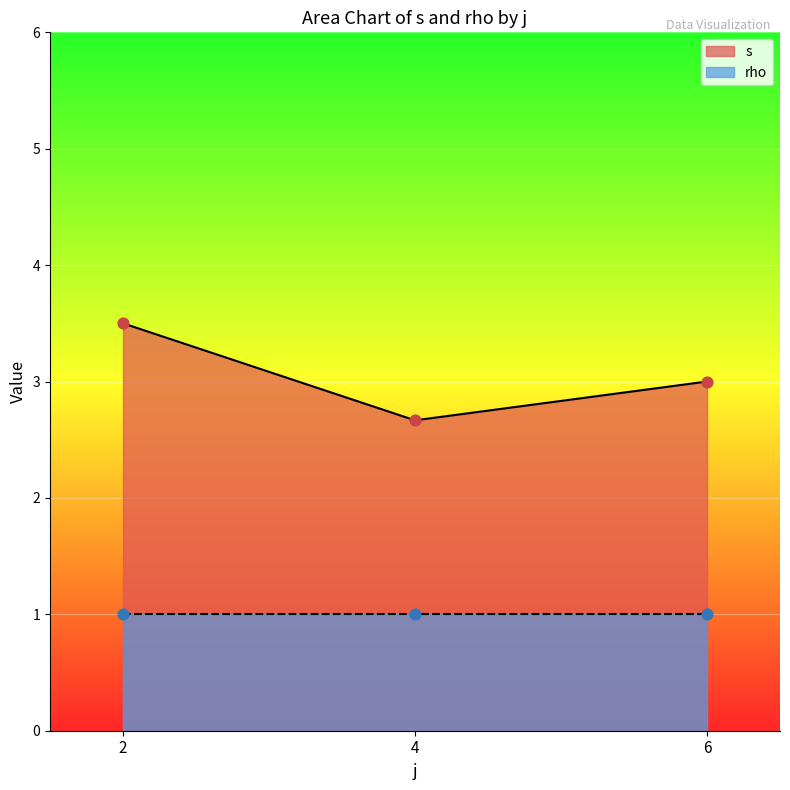

Which category has the lowest value in the s series?

4